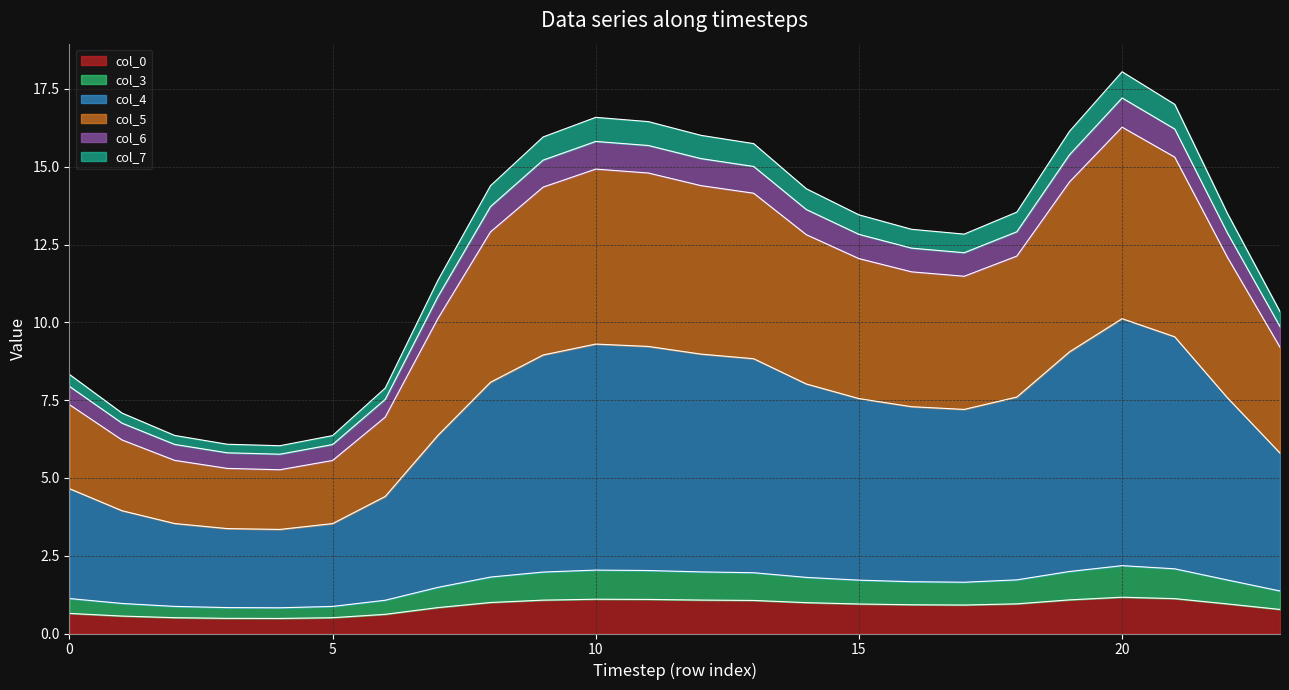

True or false: col_7 and col_4 intersect in this chart.

False